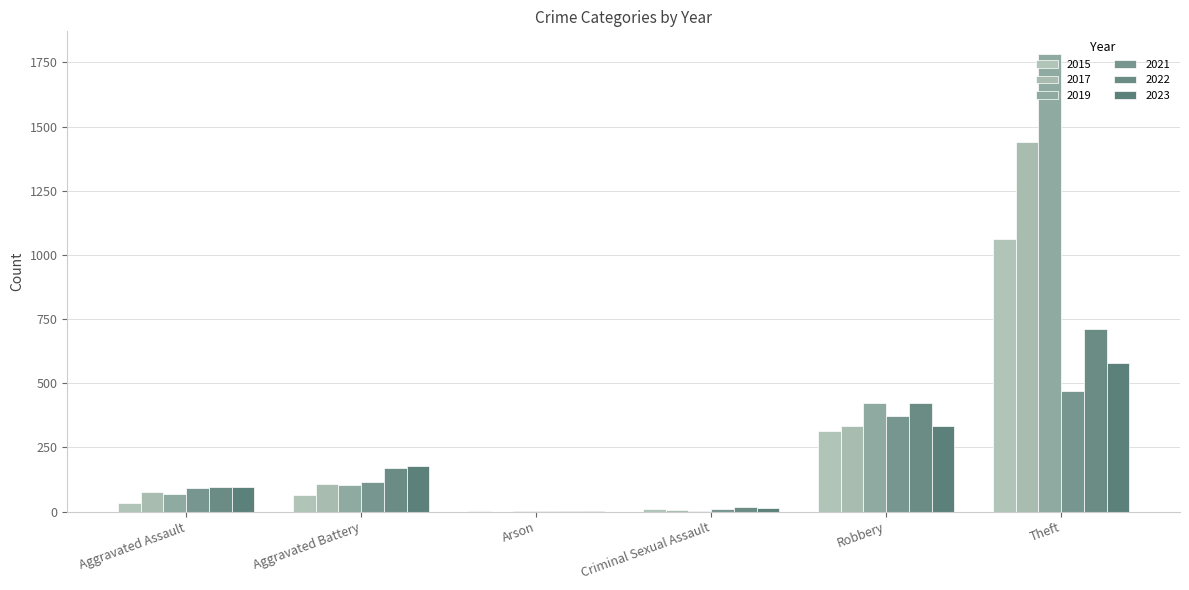

At how many categories does at least one series exceed 598?

1